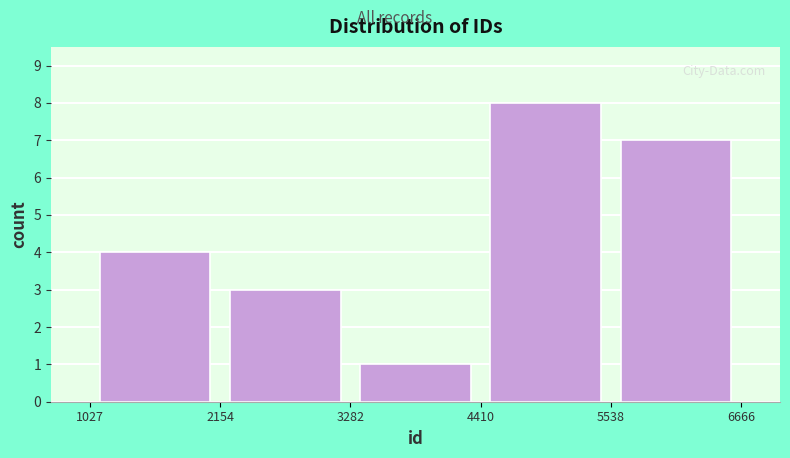

Reading left to right, list every bar in this chart as the range it spans on the x-axis followed by its height. The values are not printed on the chart, so give them approximately, as read against the axis.

1027 to 2154: 4
2154 to 3282: 3
3282 to 4410: 1
4410 to 5538: 8
5538 to 6666: 7